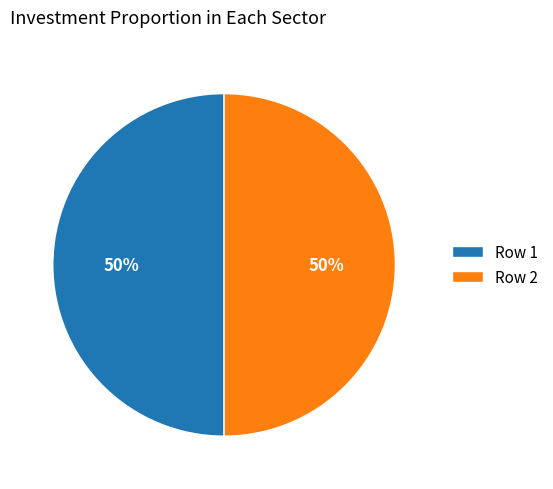

Approximately how many times larger is the value at Row 2 compared to Row 1?

1.0